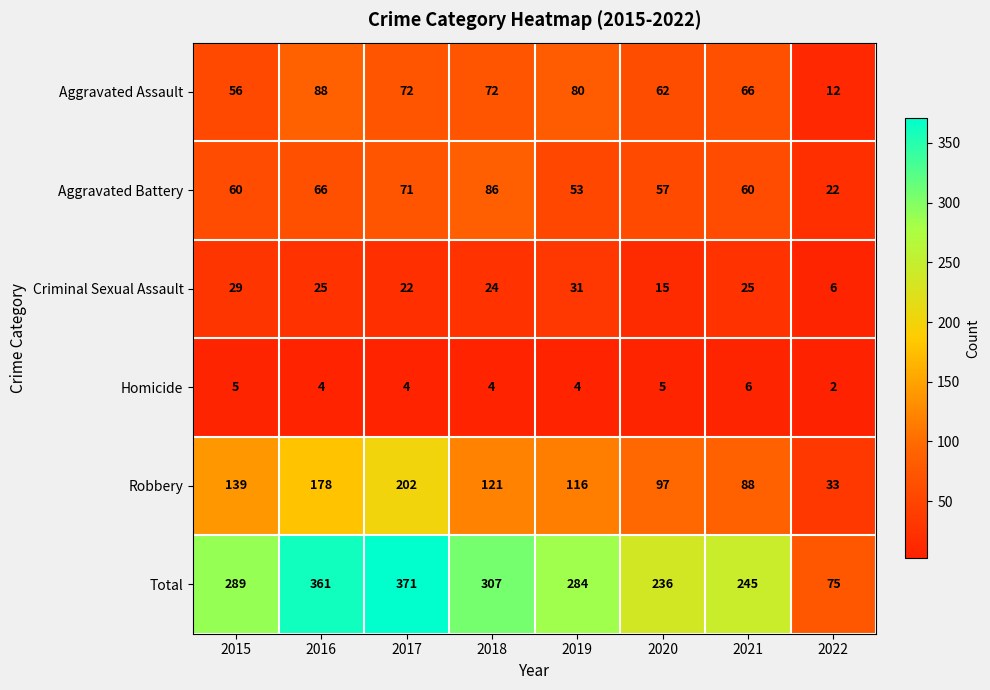

Which series changed the most between 2016 and 2020?

Total